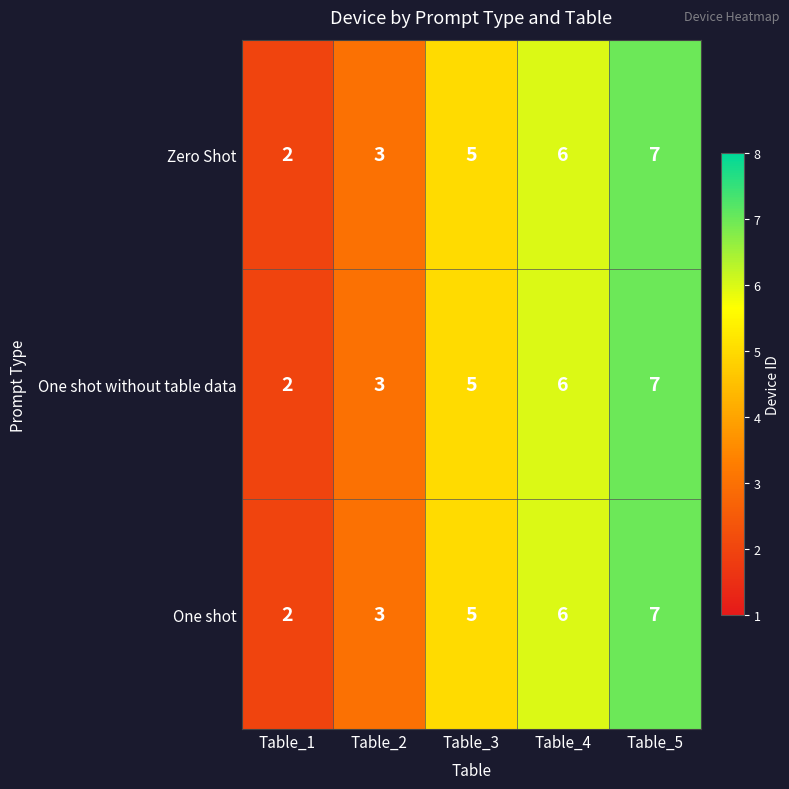

Which category has the highest value in the One shot without table data series?

Table_5